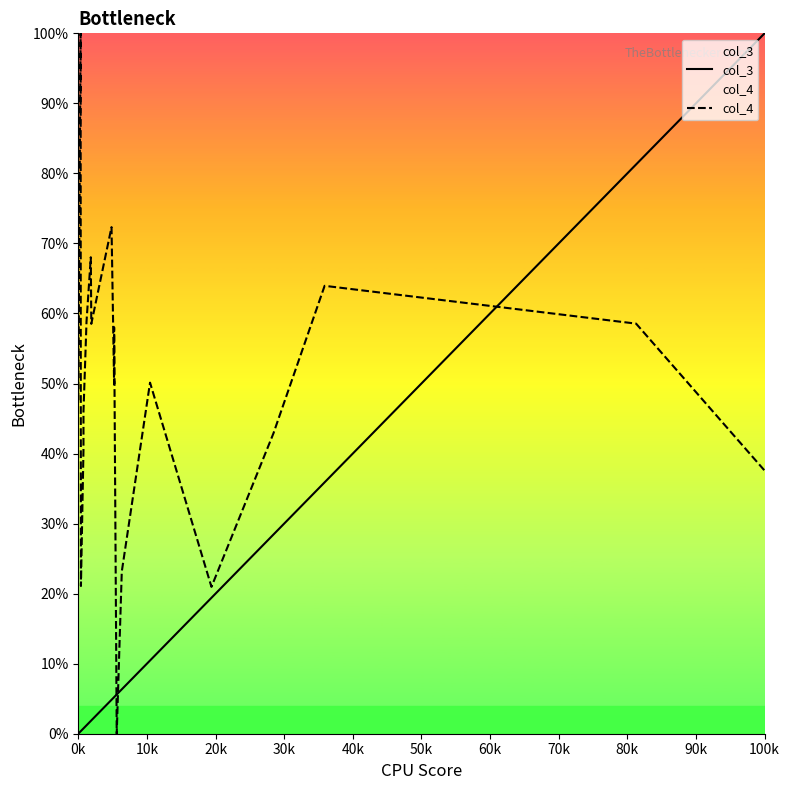

What is the greatest value displayed?

100.0